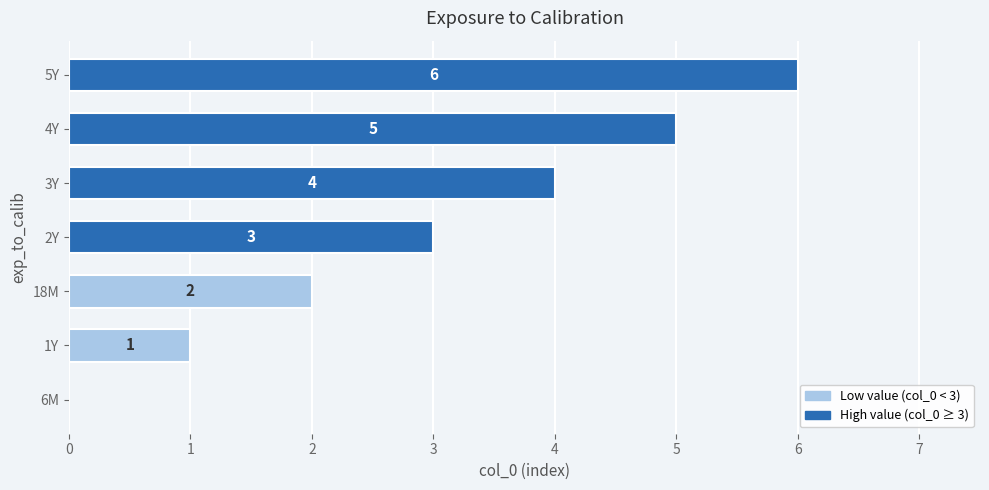

What is the sum of the values at 2Y and 18M?

5